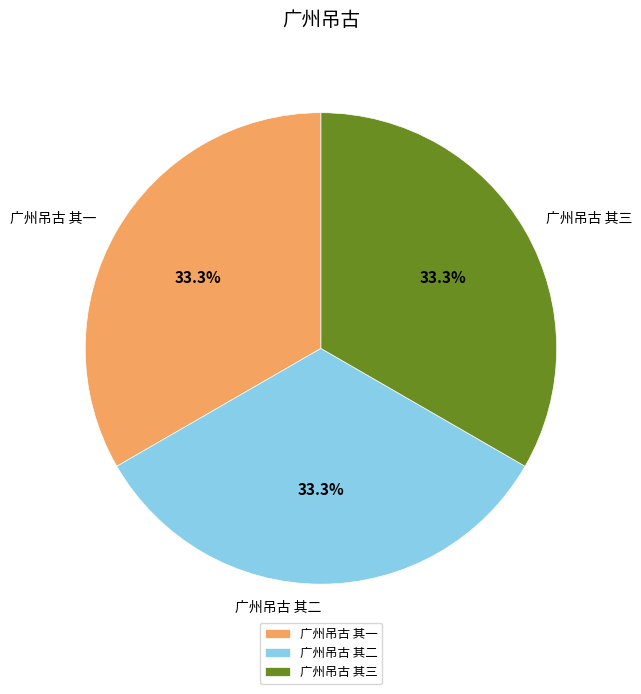

Is it true that 广州吊古 其二 is 33% of the pie?

True